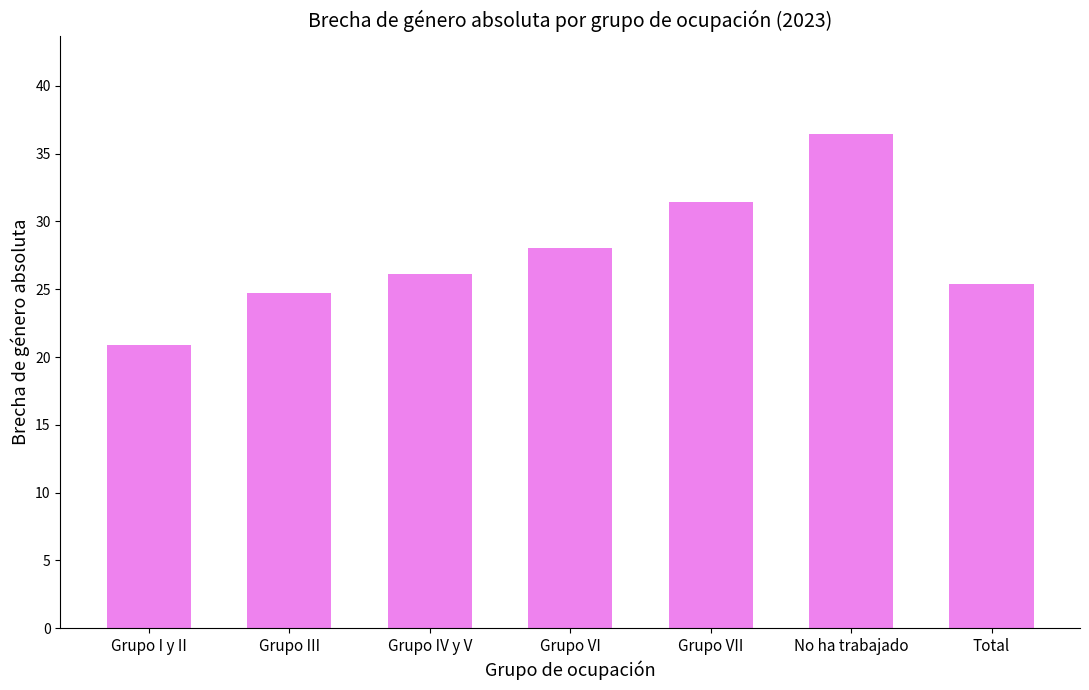

Count the number of data series in this chart.

1